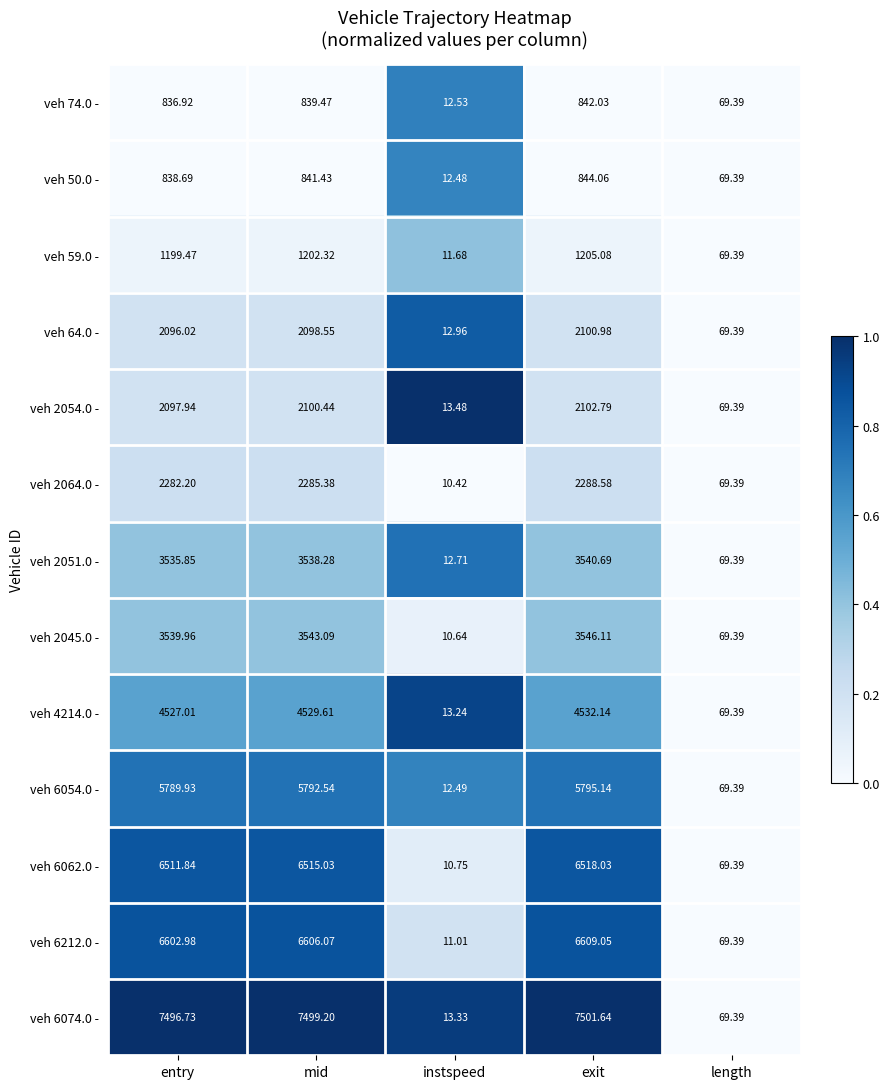

Which category has the lowest value across all series?

instspeed